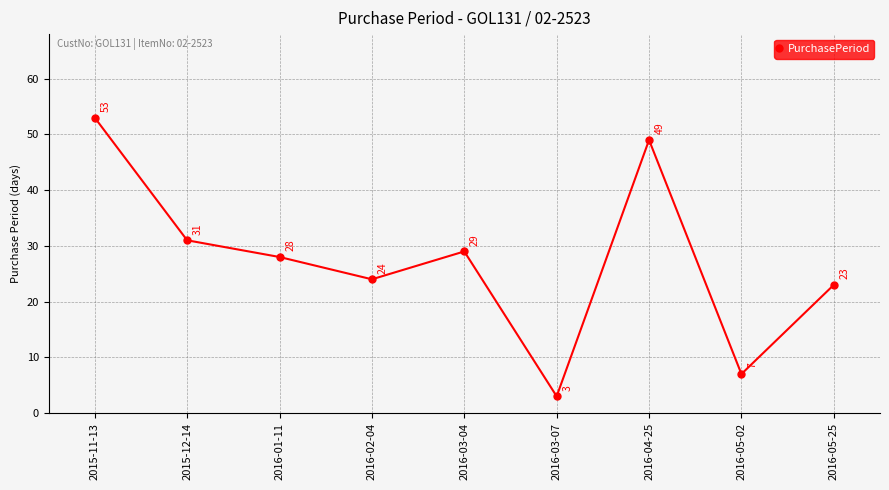

How many points are higher than both their immediate neighbors (excluding endpoints)?

2